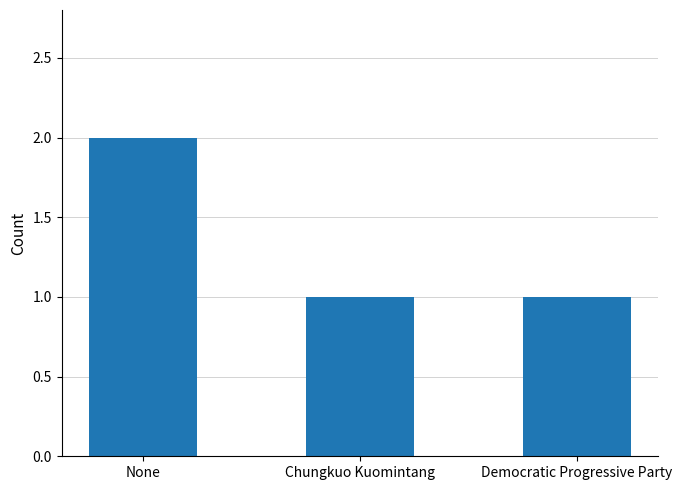

What is the label of the 1st bar from the left?

None